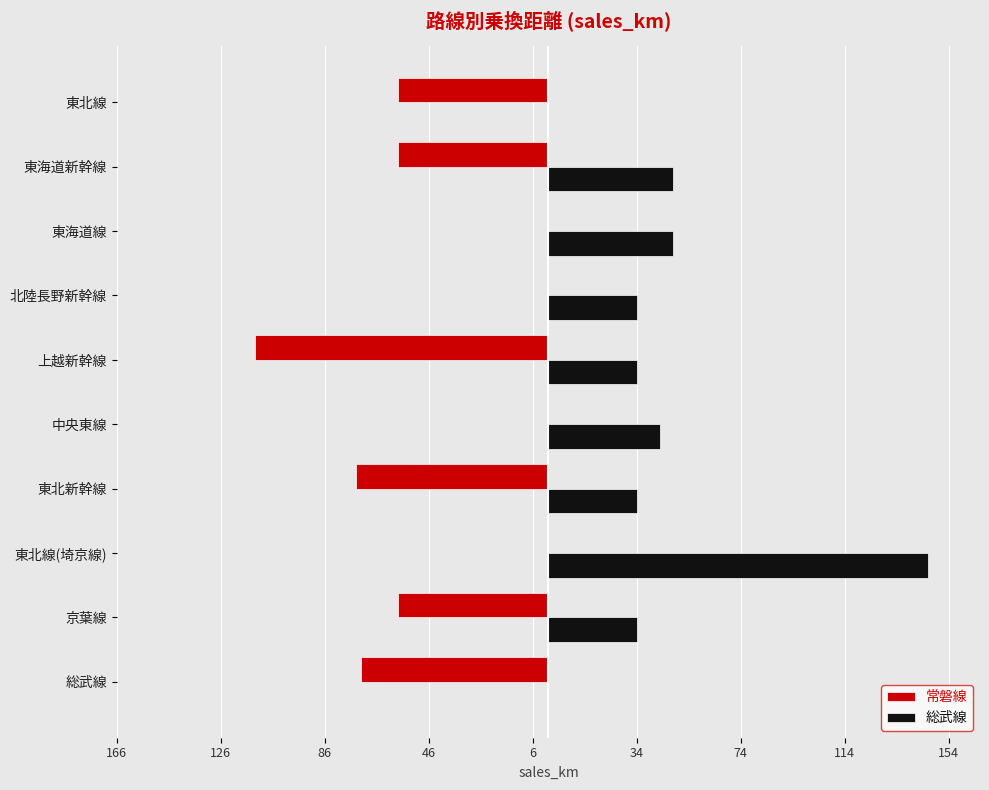

What are all the series names shown in the legend?

常磐線, 総武線